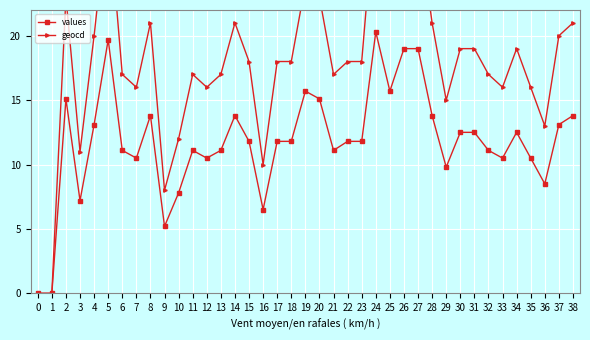

Which series has the largest range (max minus min)?

geocd